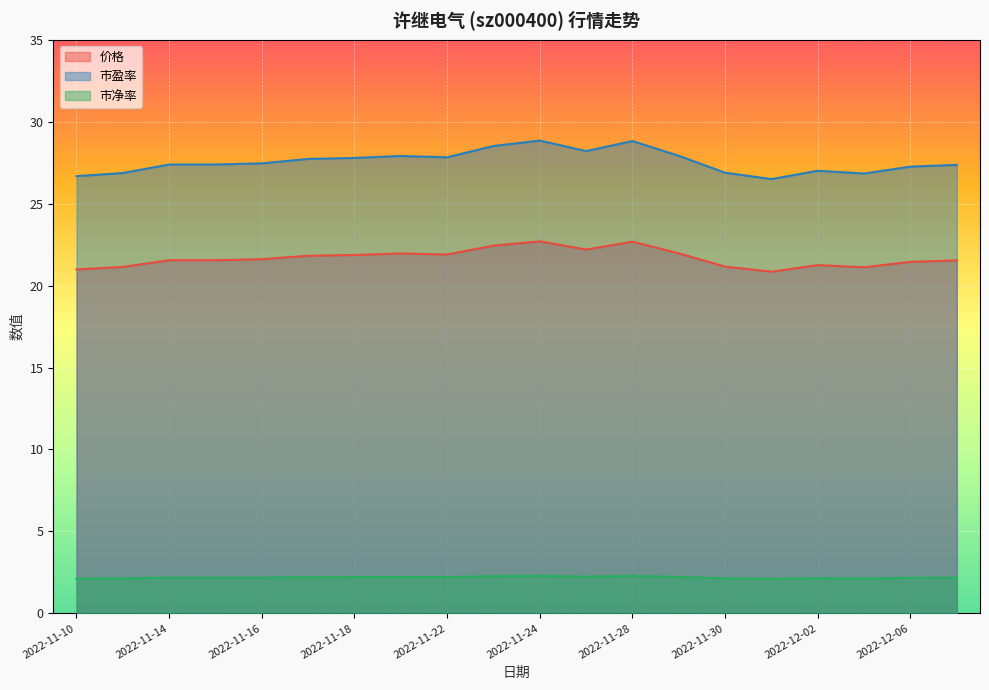

Reading left to right, extract all data points from this chart.

价格: 2022-11-10=21.0	2022-11-11=21.1	2022-11-14=21.6	2022-11-15=21.6	2022-11-16=21.6	2022-11-17=21.8	2022-11-18=21.9	2022-11-21=22.0	2022-11-22=21.9	2022-11-23=22.4	2022-11-24=22.7	2022-11-25=22.2	2022-11-28=22.7	2022-11-29=22.0	2022-11-30=21.2	2022-12-01=20.9	2022-12-02=21.2	2022-12-05=21.1	2022-12-06=21.4	2022-12-07=21.5
市盈率: 2022-11-10=26.7	2022-11-11=26.9	2022-11-14=27.4	2022-11-15=27.4	2022-11-16=27.5	2022-11-17=27.7	2022-11-18=27.8	2022-11-21=27.9	2022-11-22=27.8	2022-11-23=28.5	2022-11-24=28.9	2022-11-25=28.2	2022-11-28=28.8	2022-11-29=27.9	2022-11-30=26.9	2022-12-01=26.5	2022-12-02=27.0	2022-12-05=26.8	2022-12-06=27.3	2022-12-07=27.4
市净率: 2022-11-10=2.1	2022-11-11=2.1	2022-11-14=2.2	2022-11-15=2.2	2022-11-16=2.2	2022-11-17=2.2	2022-11-18=2.2	2022-11-21=2.2	2022-11-22=2.2	2022-11-23=2.3	2022-11-24=2.3	2022-11-25=2.2	2022-11-28=2.3	2022-11-29=2.2	2022-11-30=2.1	2022-12-01=2.1	2022-12-02=2.1	2022-12-05=2.1	2022-12-06=2.2	2022-12-07=2.2